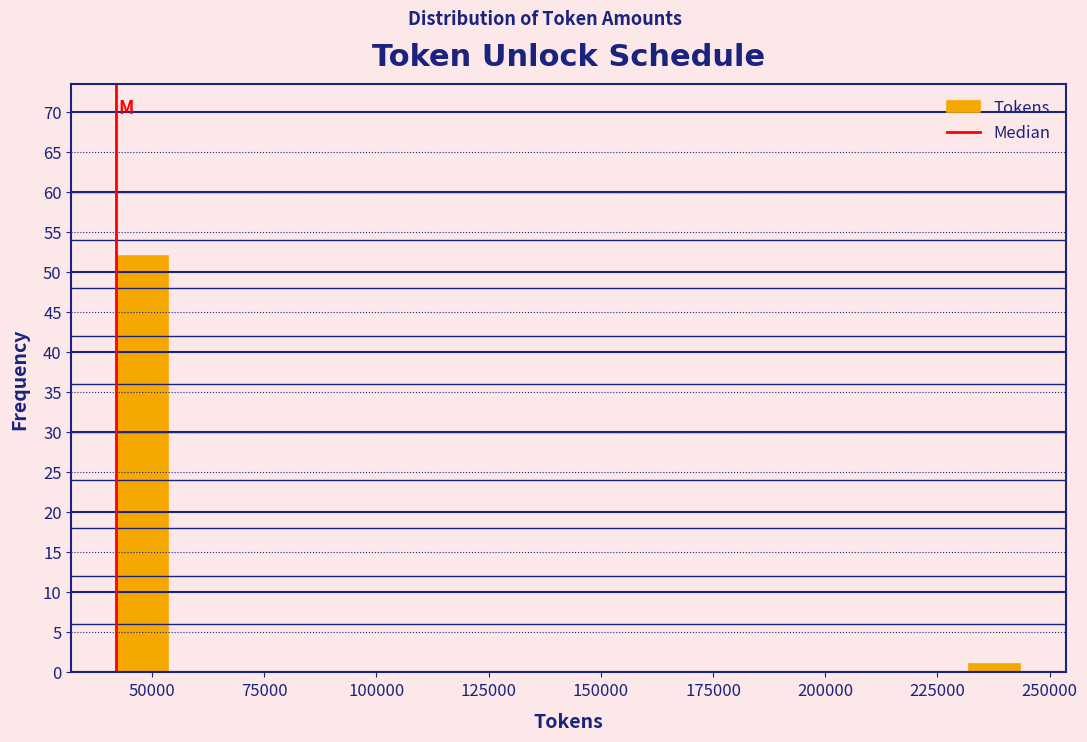

Read against the x-axis, roughly where is the centre of the tallest bar?

50000